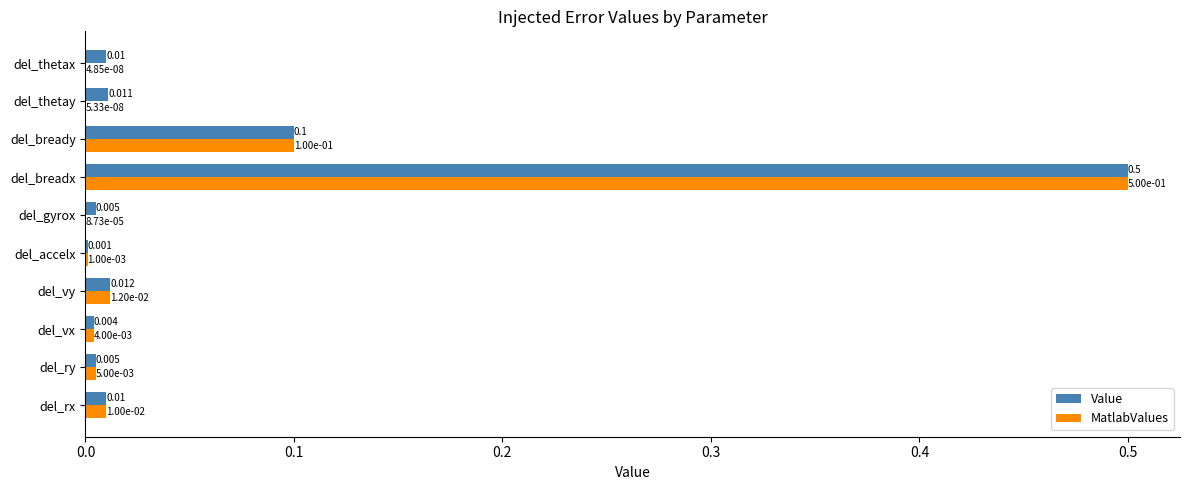

Between del_accelx and del_thetay, which series saw the biggest shift?

Value